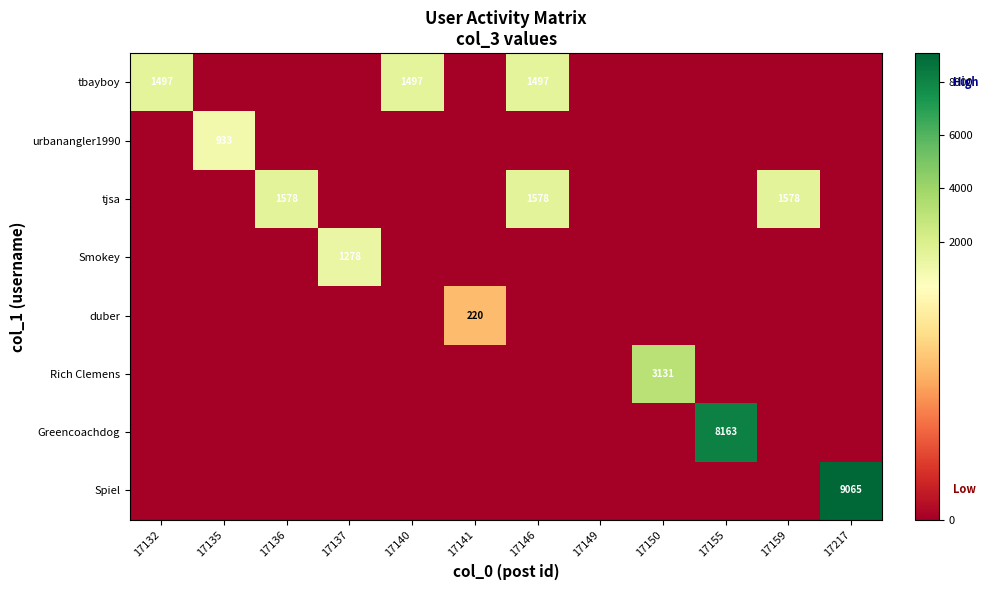

Which has a higher value, 17136 or 17217?

17136